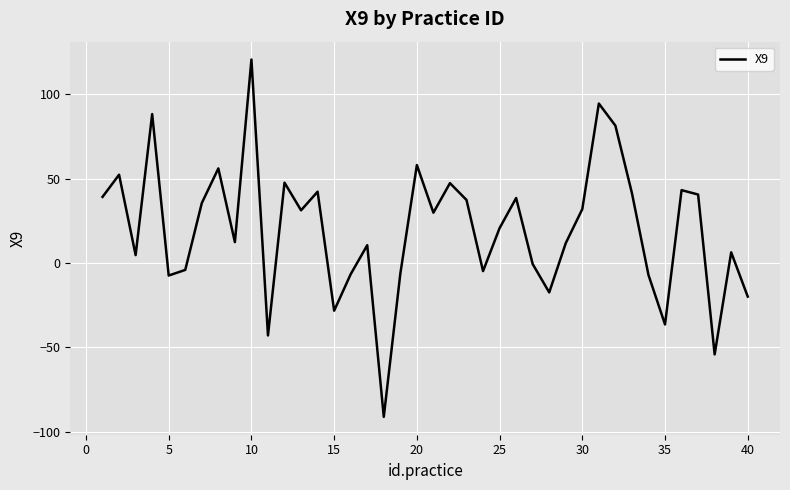

What is the difference between the maximum and minimum values?

211.8